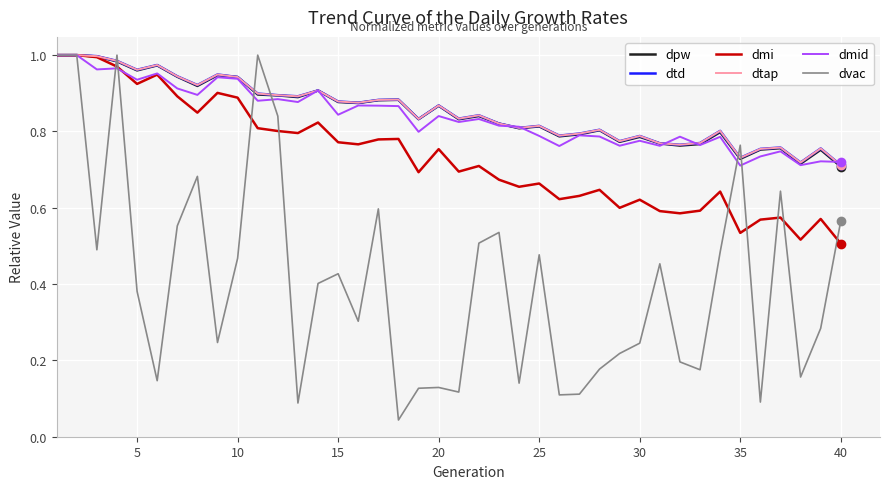

Is this an area chart (filled region under the line)?

No